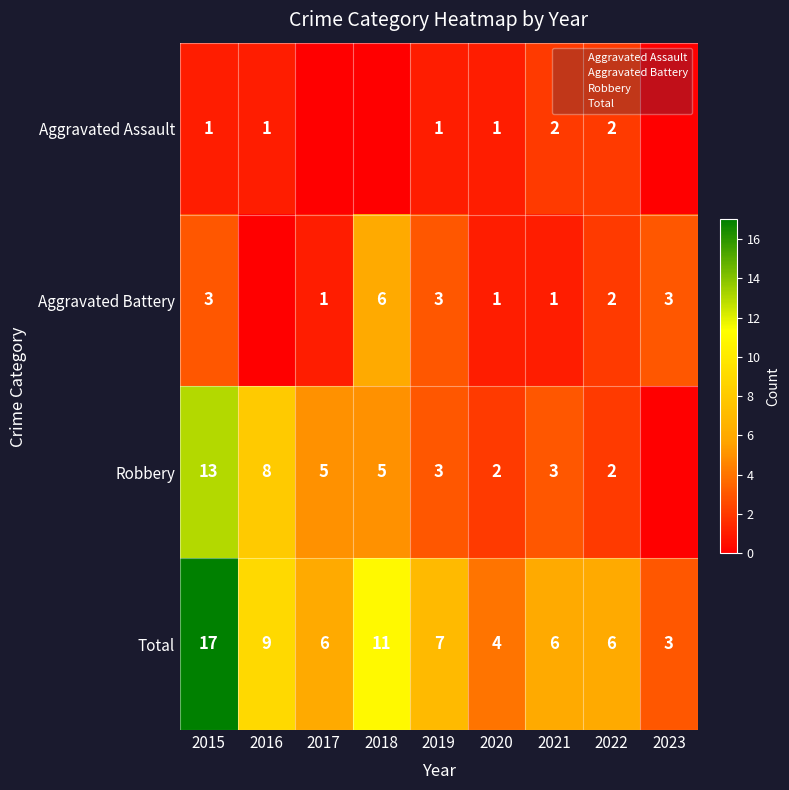

What is the minimum value for Total?

3